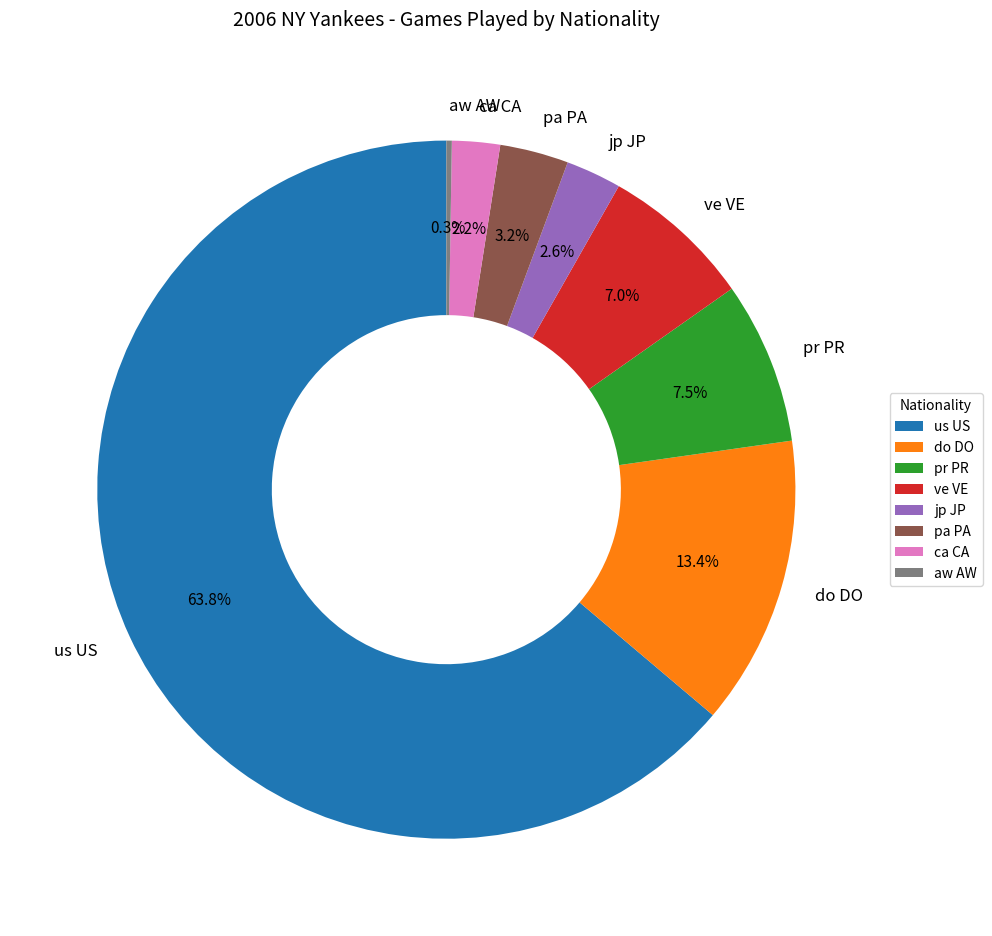

Between ve VE and jp JP, which is larger?

ve VE